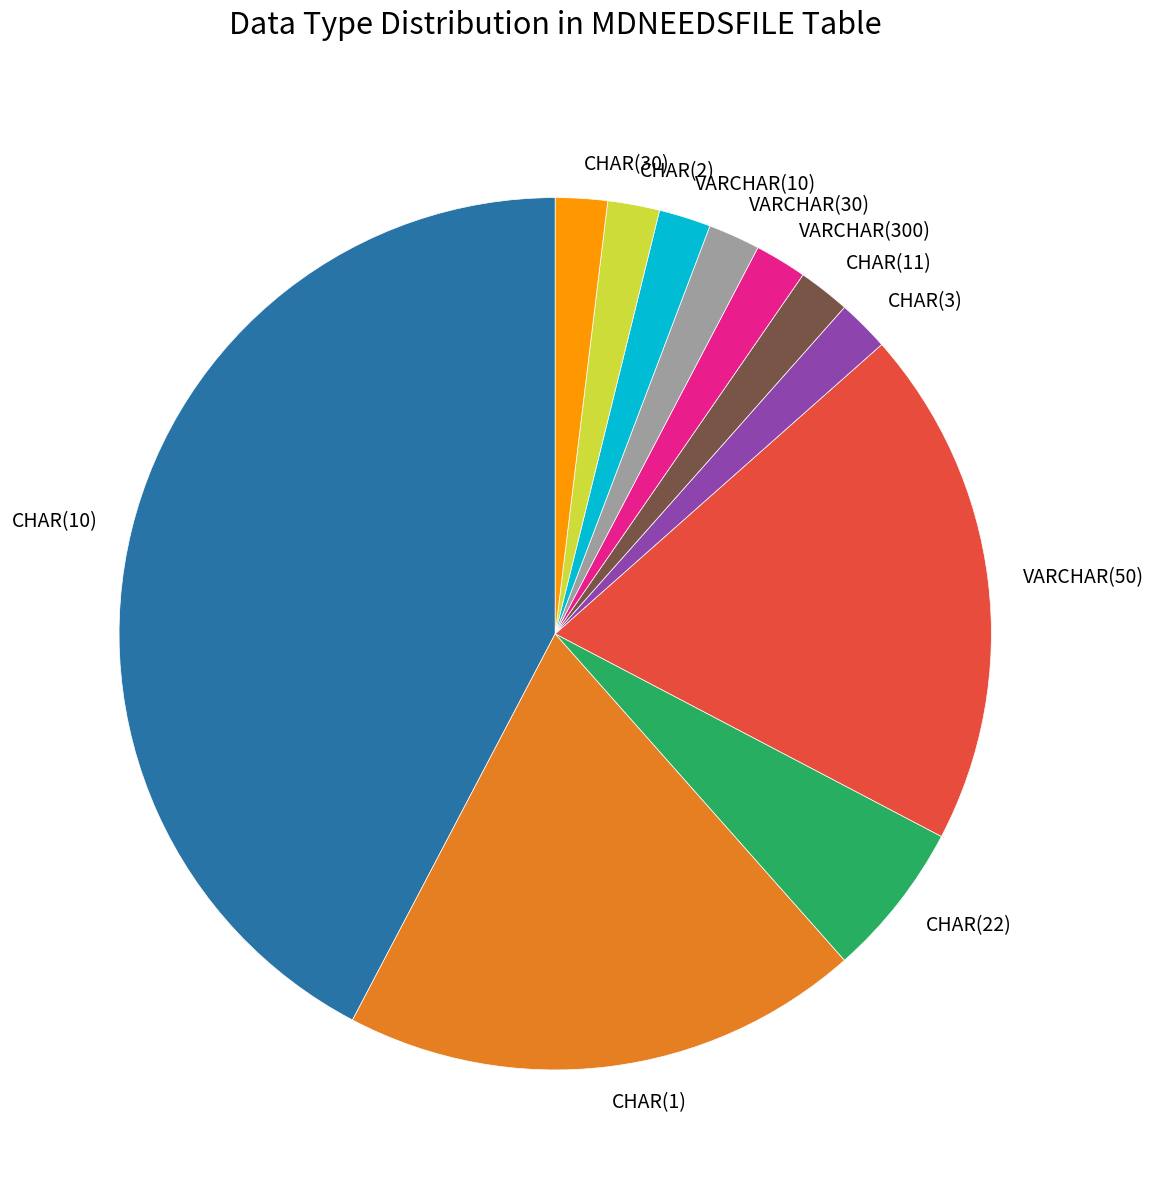

What is the ratio of the value at VARCHAR(30) to the value at CHAR(2)?

1.0